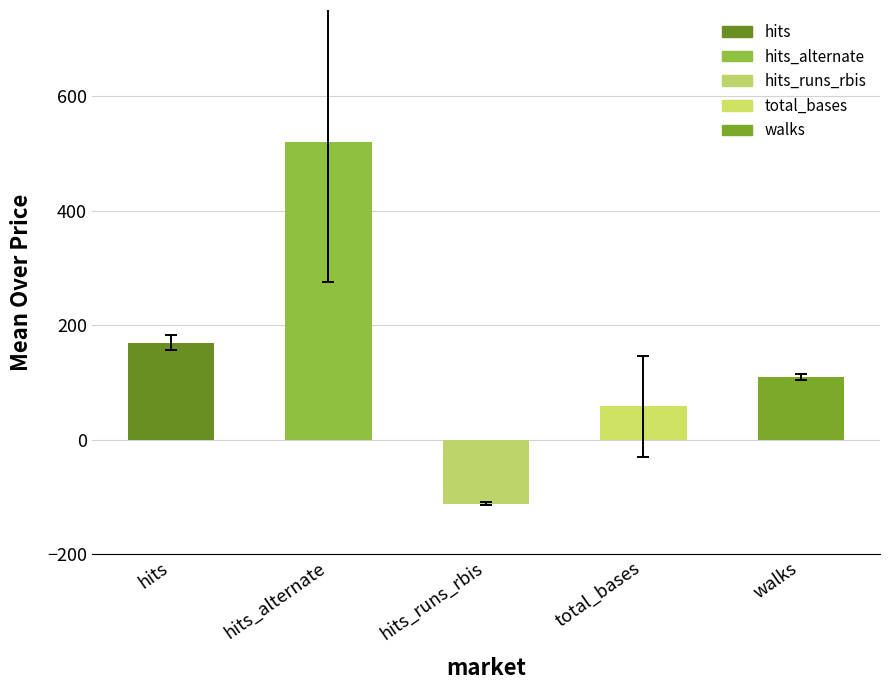

How many data points does each series have?

5